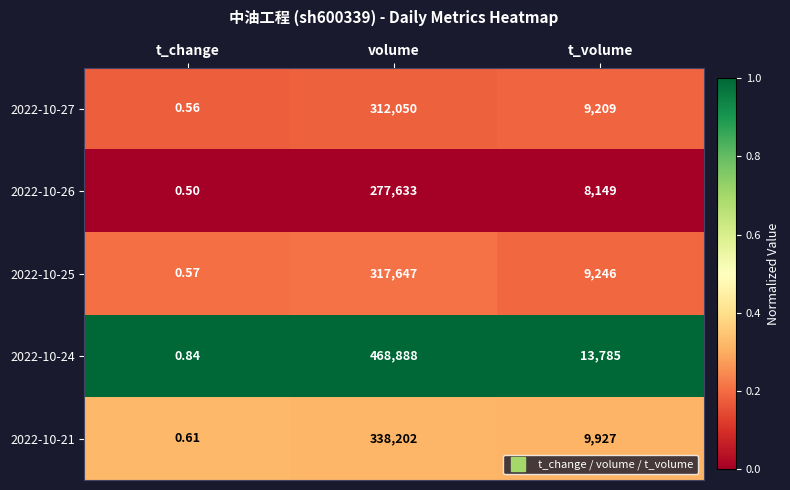

At which category is the sum across all series the highest?

volume